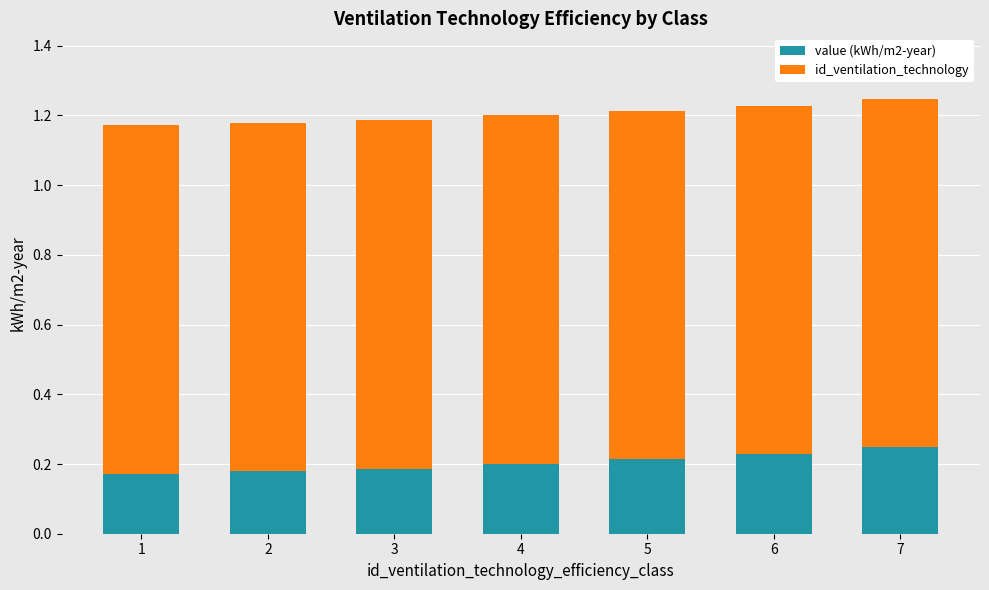

Are the bars grouped side by side (vs. stacked)?

No